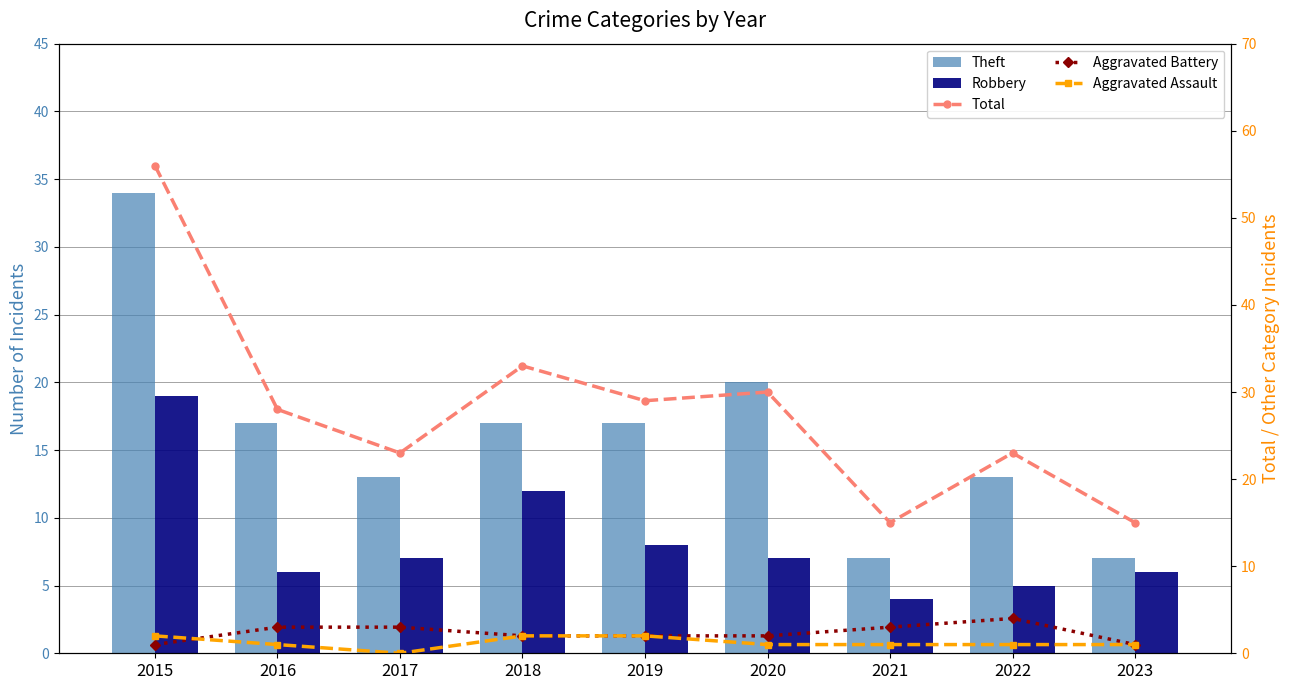

Which series has the widest spread of values?

Total